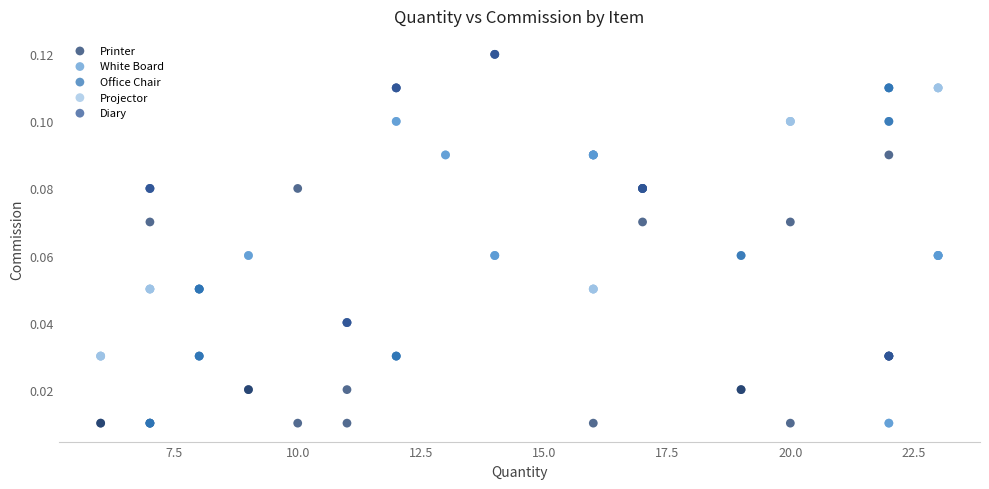

Which series has the largest Y range (max minus min)?

Office Chair